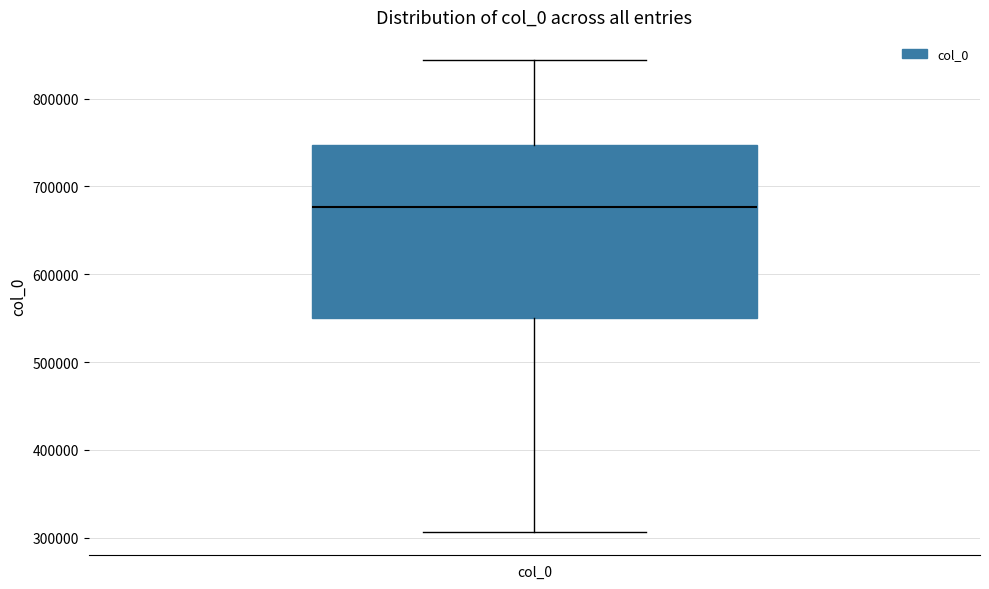

Transcribe this box plot: give where the median line is, the range the box spans, and where the two whiskers end, as read against the y-axis. The values are not printed on the chart, so give them approximately, as read against the axis.

median 680000, box 550000 to 750000, whiskers 310000 to 840000